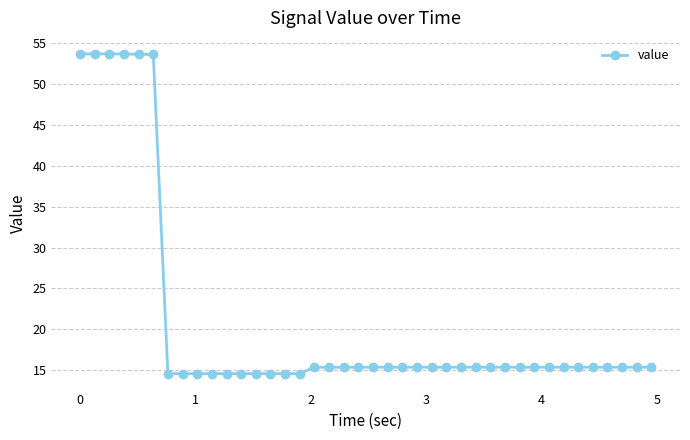

Count the number of categories in the chart.

40